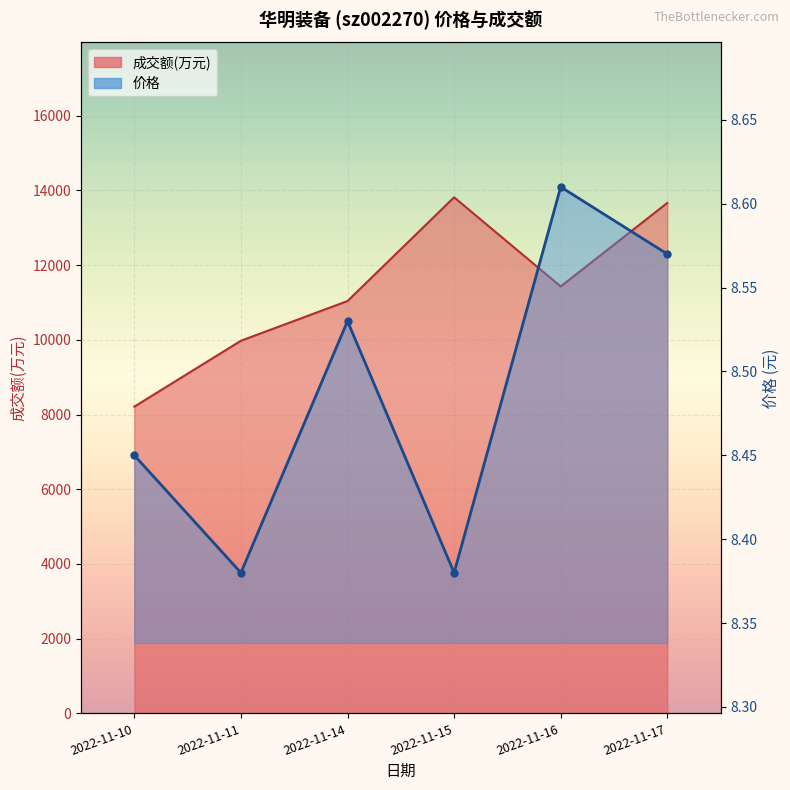

True or false: 价格 has more than 1 points higher than both neighbors.

True